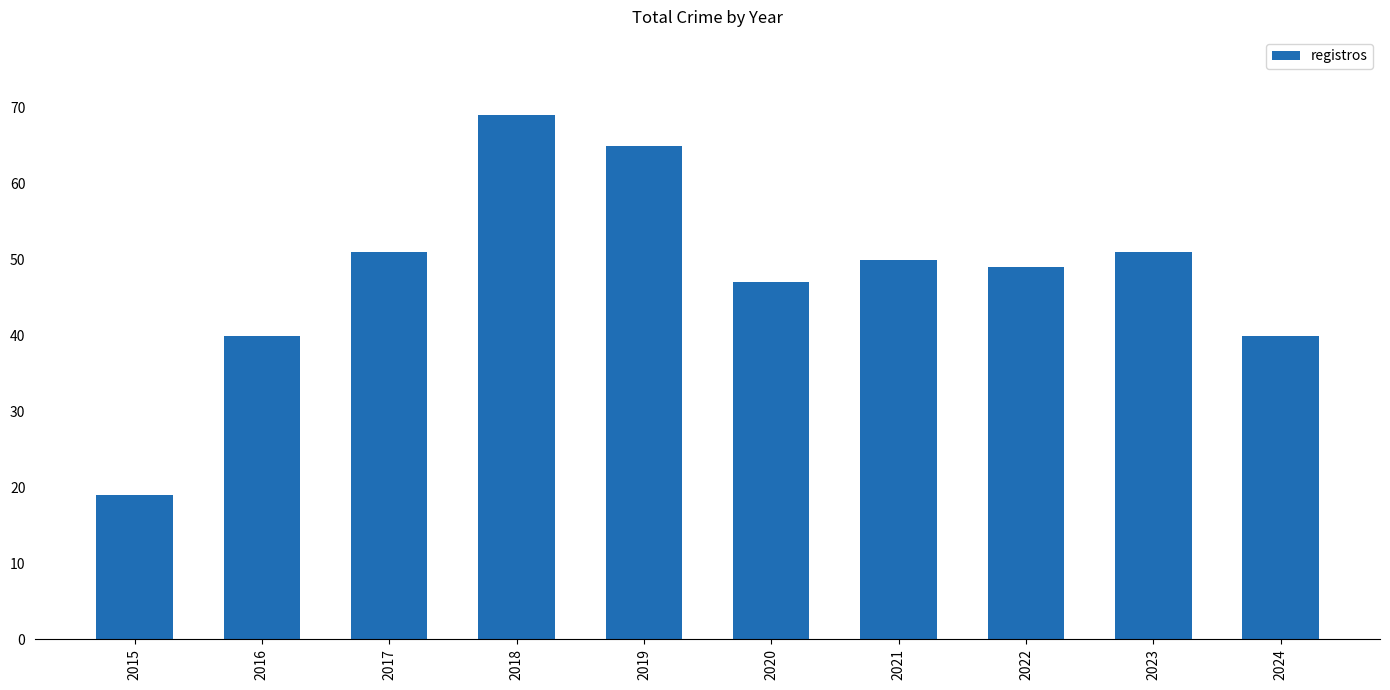

What is the sum of the values at 2017 and 2015?

70